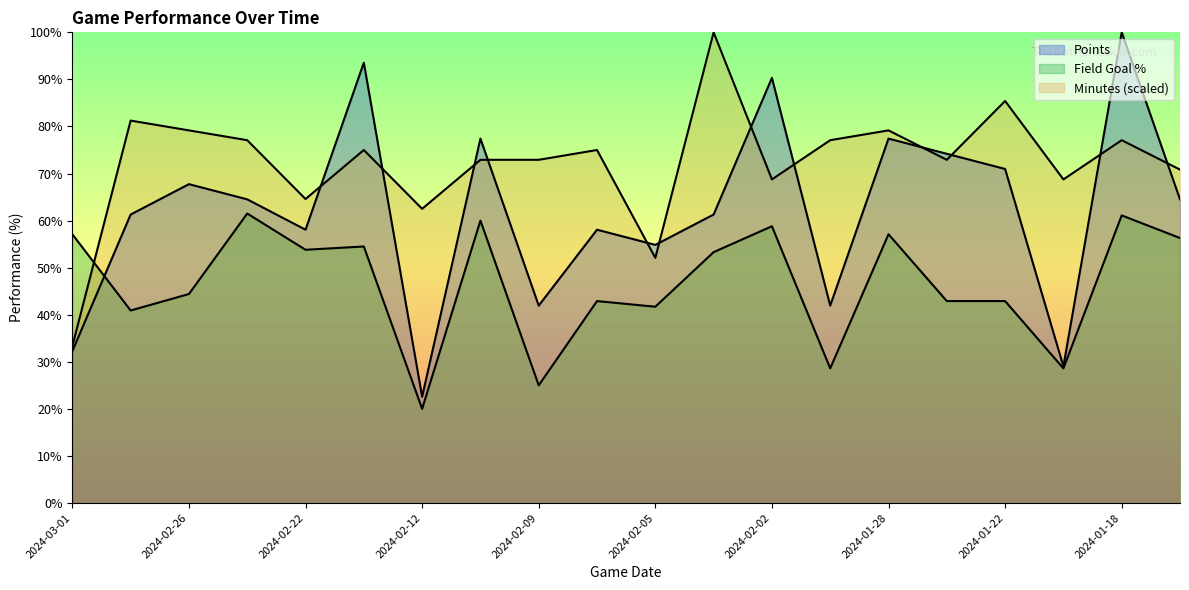

Reading right to left, extract all data points from this chart.

Points: 64.5	100.0	29.0	71.0	74.2	77.4	41.9	90.3	61.3	54.8	58.1	41.9	77.4	22.6	93.5	58.1	64.5	67.7	61.3	32.3
Field Goal %: 56.3	61.1	28.6	42.9	42.9	57.1	28.6	58.8	53.3	41.7	42.9	25.0	60.0	20.0	54.5	53.8	61.5	44.4	40.9	57.1
Minutes: 70.8	77.1	68.8	85.4	72.9	79.2	77.1	68.8	100.0	52.1	75.0	72.9	72.9	62.5	75.0	64.6	77.1	79.2	81.2	33.3